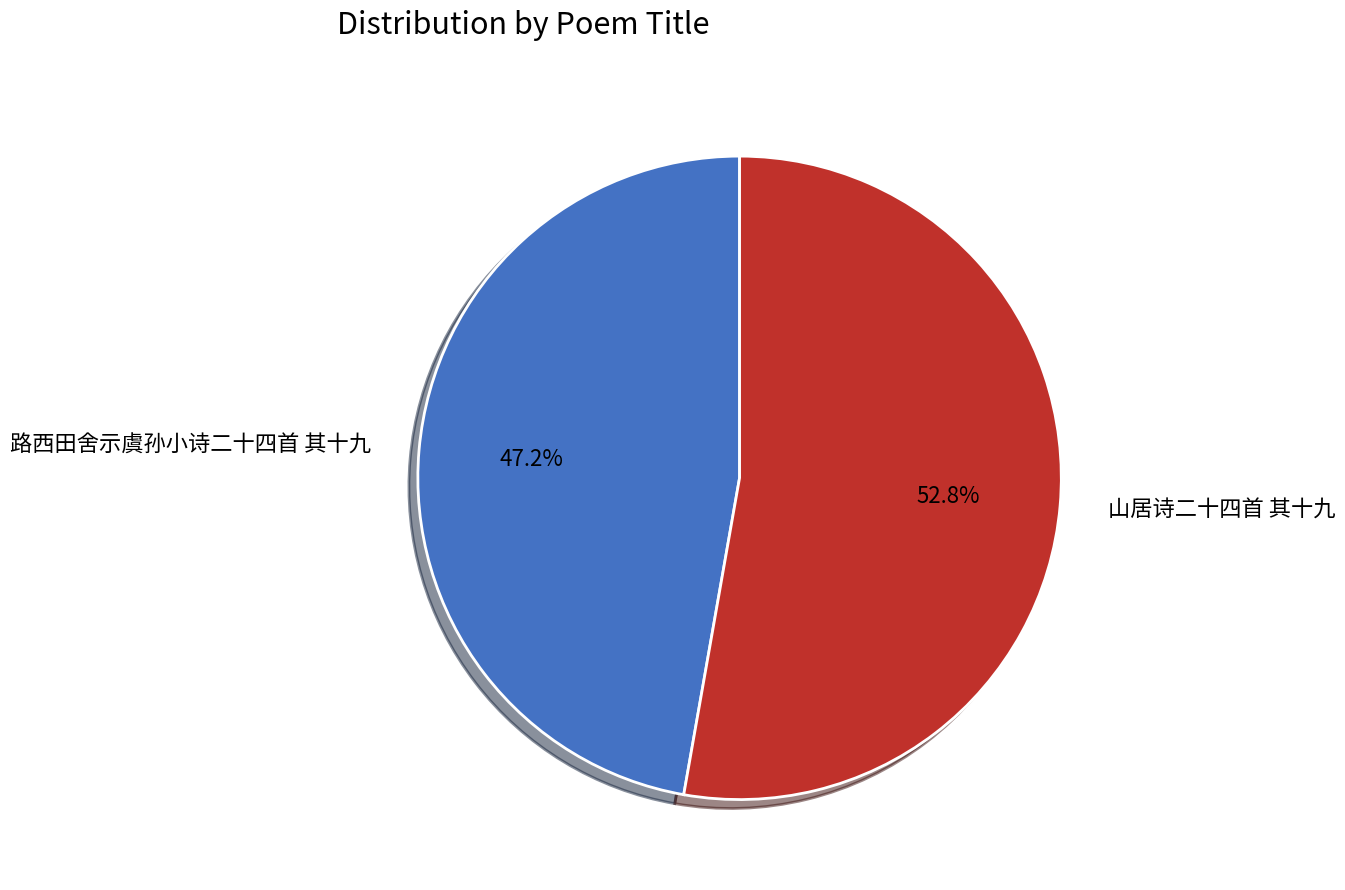

Count the number of slices in the pie.

2